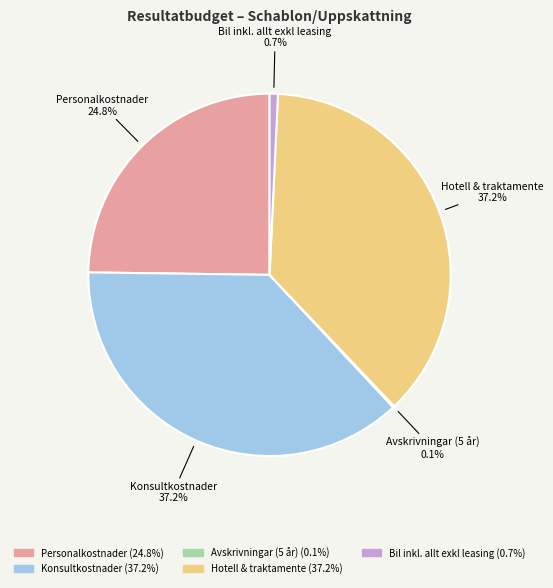

Is there a majority slice in this chart?

No